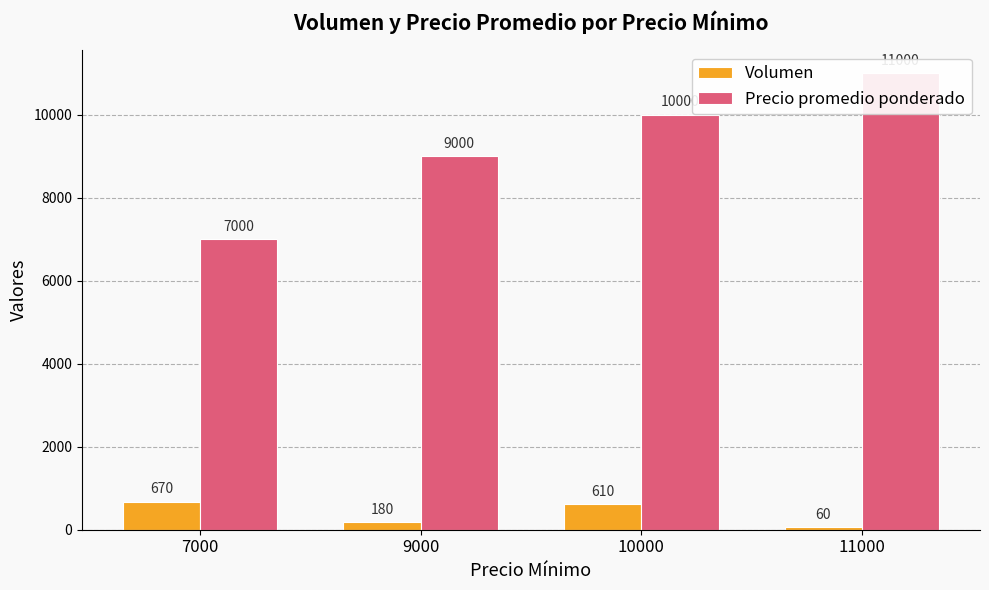

Reading left to right, transcribe all the data shown in this chart.

Volumen: 7000=670	9000=180	10000=610	11000=60
Precio promedio ponderado: 7000=7000	9000=9000	10000=10000	11000=11000